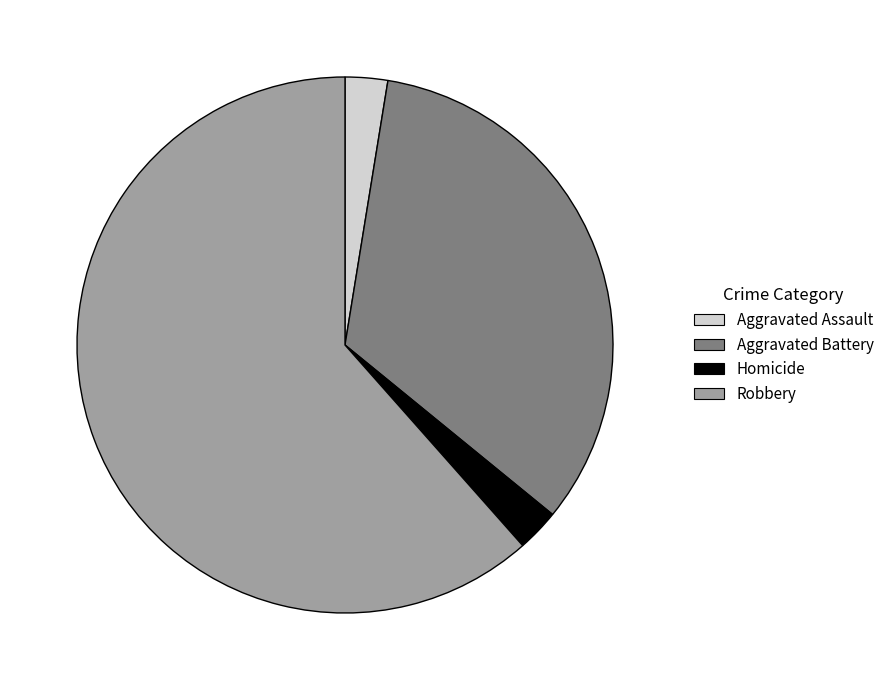

Which category has the biggest portion of the pie?

Robbery